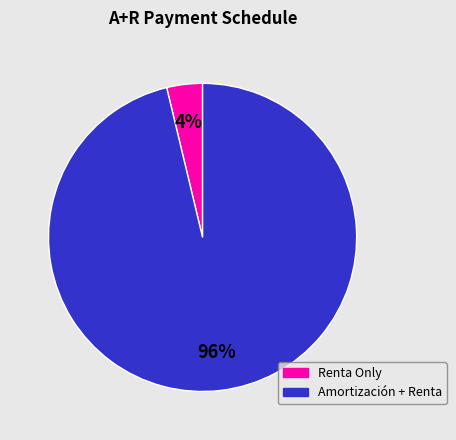

To the nearest percent, what is the average slice percentage?

50%